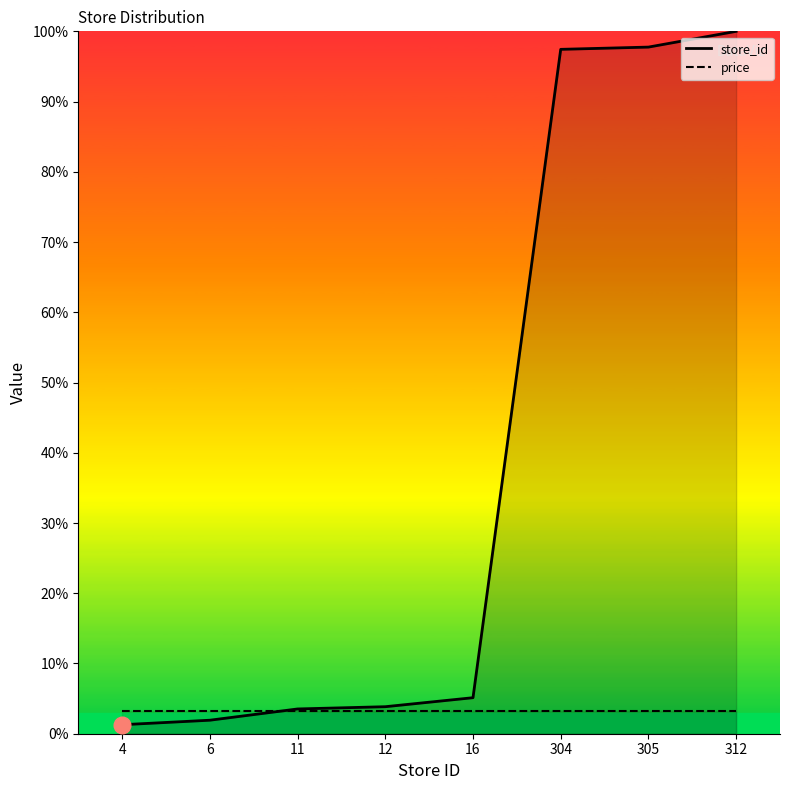

How many data points are less than 5?

4